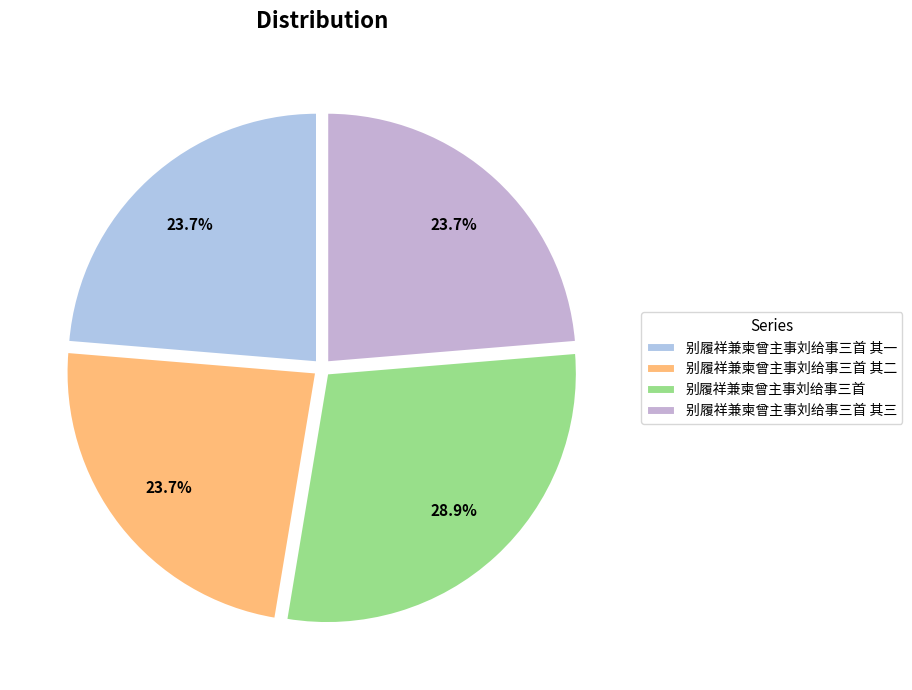

How many segments does this pie chart have?

4